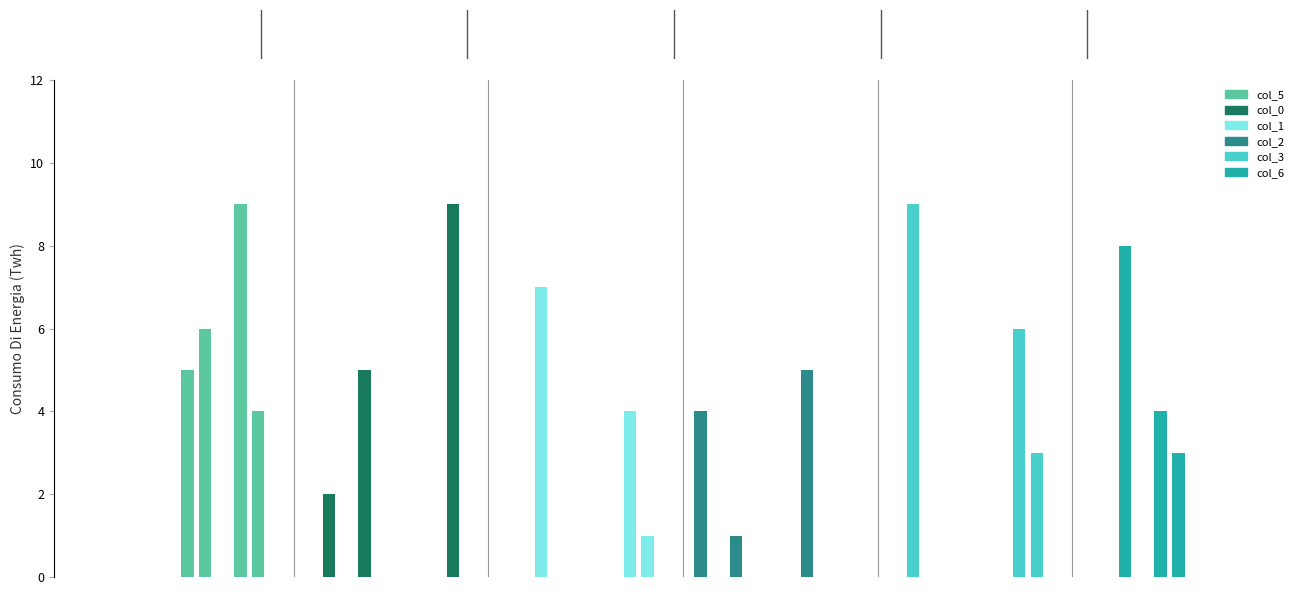

Is it true that col_5 equals -5 at 4?

False